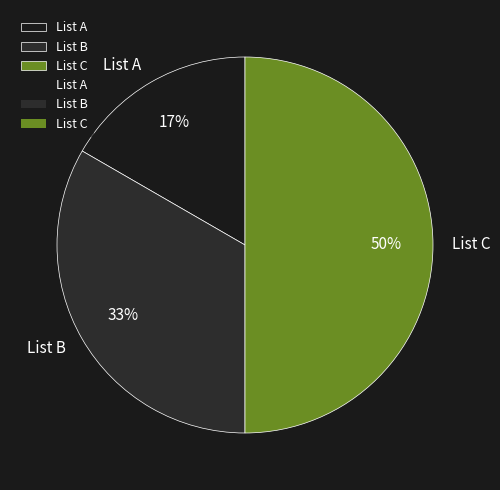

To the nearest percent, what is the difference between the List A and List C slice percentages?

33%